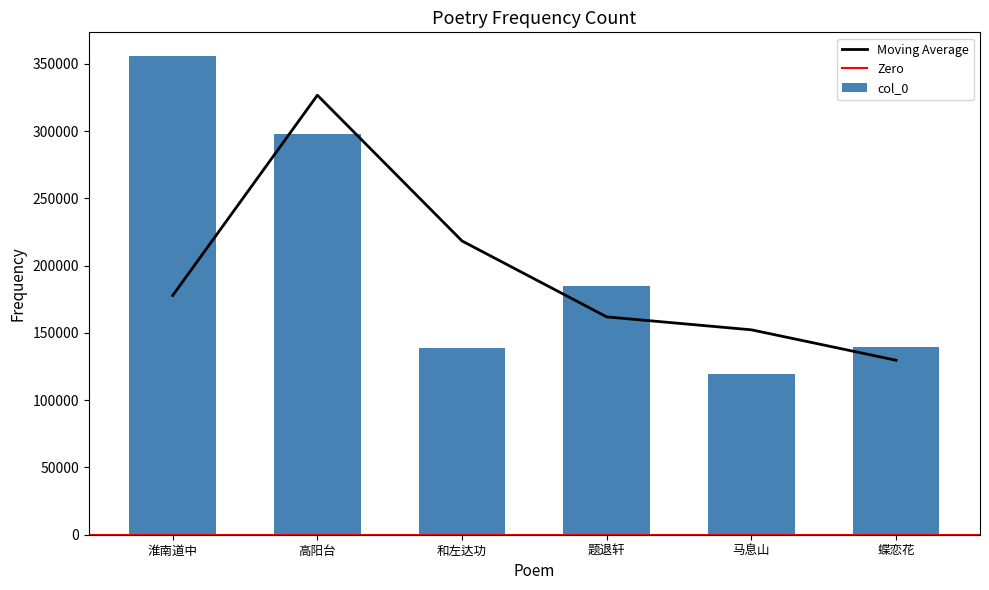

True or false: the data shows 84127 at 题退轩.

False